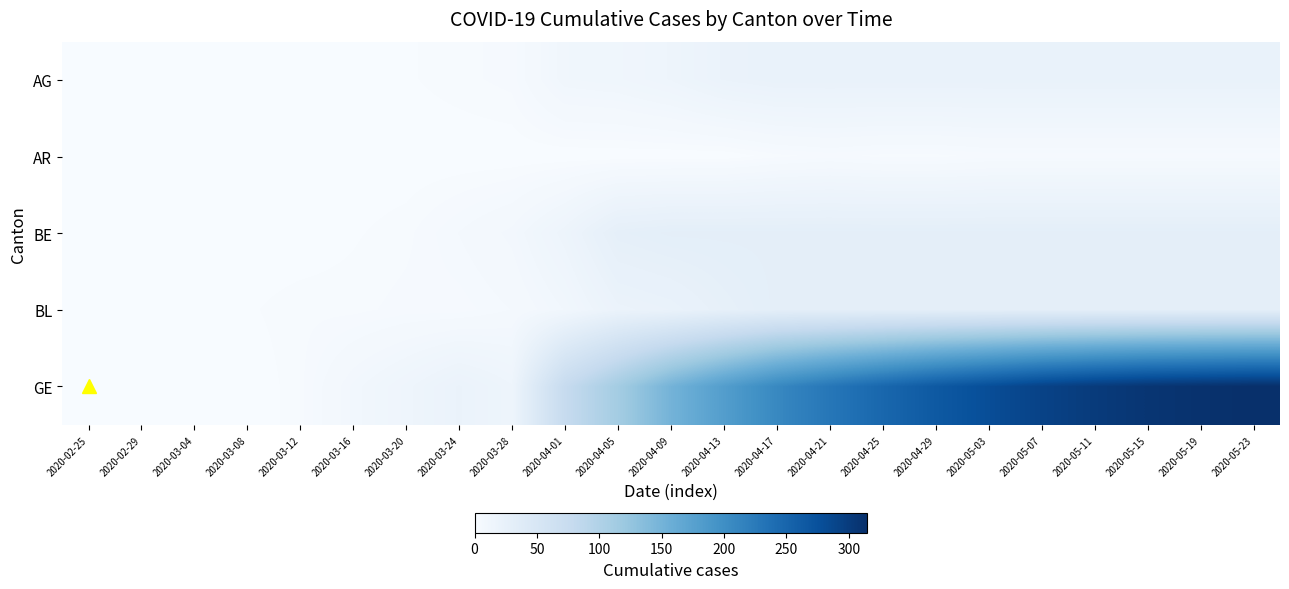

Reading right to left, extract all data points from this chart.

AG: 2020-05-23=22	2020-05-19=22	2020-05-15=22	2020-05-11=22	2020-05-07=22	2020-05-03=22	2020-04-29=22	2020-04-25=22	2020-04-21=22	2020-04-17=22	2020-04-13=20	2020-04-09=15	2020-04-05=12	2020-04-01=11	2020-03-28=3	2020-03-24=2	2020-03-20=1	2020-03-16=0	2020-03-12=0	2020-03-08=0	2020-03-04=0	2020-02-29=0	2020-02-25=0
AR: 2020-05-23=3	2020-05-19=3	2020-05-15=3	2020-05-11=3	2020-05-07=3	2020-05-03=3	2020-04-29=2	2020-04-25=2	2020-04-21=3	2020-04-17=2	2020-04-13=0	2020-04-09=0	2020-04-05=0	2020-04-01=0	2020-03-28=0	2020-03-24=0	2020-03-20=0	2020-03-16=0	2020-03-12=0	2020-03-08=0	2020-03-04=0	2020-02-29=0	2020-02-25=0
BE: 2020-05-23=30	2020-05-19=30	2020-05-15=30	2020-05-11=30	2020-05-07=30	2020-05-03=30	2020-04-29=30	2020-04-25=30	2020-04-21=30	2020-04-17=30	2020-04-13=30	2020-04-09=30	2020-04-05=28	2020-04-01=16	2020-03-28=8	2020-03-24=5	2020-03-20=2	2020-03-16=1	2020-03-12=0	2020-03-08=0	2020-03-04=0	2020-02-29=0	2020-02-25=0
BL: 2020-05-23=30	2020-05-19=30	2020-05-15=30	2020-05-11=30	2020-05-07=30	2020-05-03=30	2020-04-29=30	2020-04-25=30	2020-04-21=30	2020-04-17=30	2020-04-13=26	2020-04-09=21	2020-04-05=19	2020-04-01=10	2020-03-28=5	2020-03-24=3	2020-03-20=3	2020-03-16=2	2020-03-12=2	2020-03-08=1	2020-03-04=0	2020-02-29=0	2020-02-25=0
GE: 2020-05-23=315	2020-05-19=312	2020-05-15=308	2020-05-11=301	2020-05-07=292	2020-05-03=279	2020-04-29=265	2020-04-25=248	2020-04-21=229	2020-04-17=208	2020-04-13=180	2020-04-09=150	2020-04-05=112	2020-04-01=77	2020-03-28=15	2020-03-24=20	2020-03-20=14	2020-03-16=9	2020-03-12=2	2020-03-08=0	2020-03-04=0	2020-02-29=0	2020-02-25=0